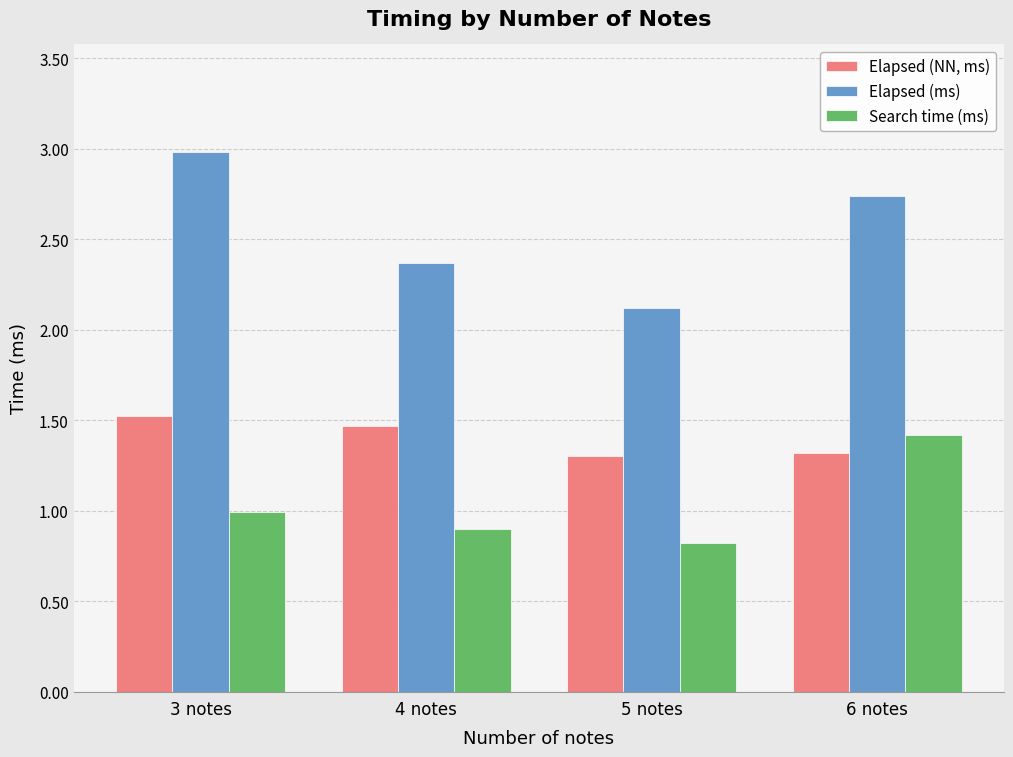

What is the sum of all Search time (ms) values?

4.1